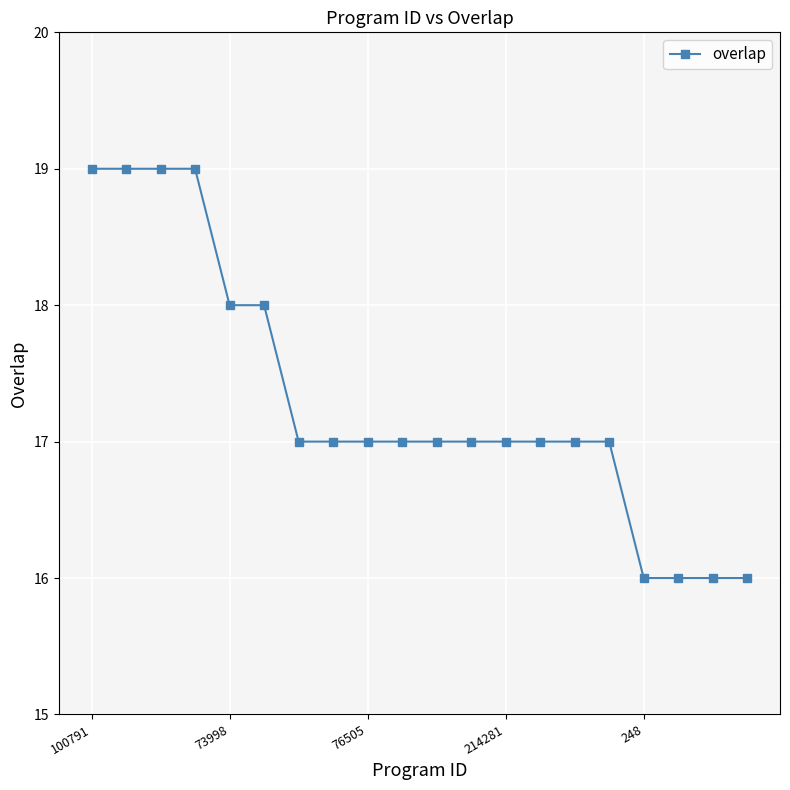

Does the chart display data point markers on the line(s)?

Yes